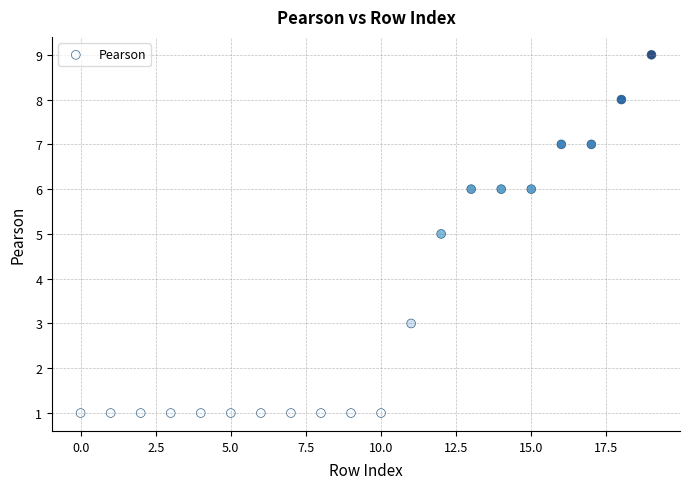

What is the range of Y values (max minus min)?

8